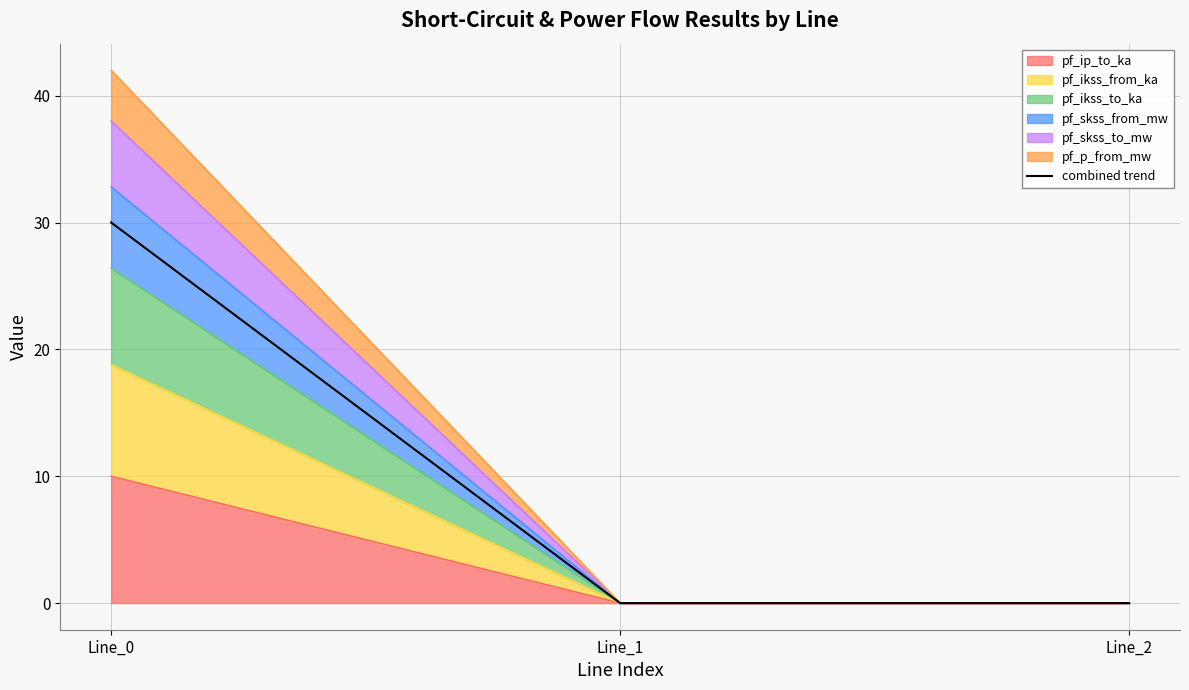

List the labels in order of value, largest first.

Line_0, Line_1, Line_2